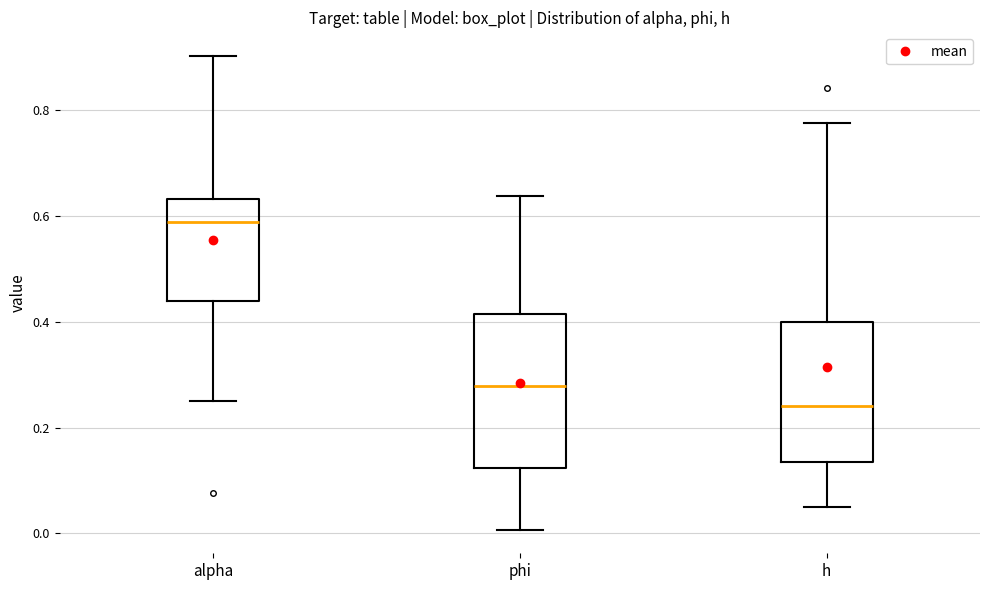

Reading left to right, read every box against the y-axis: the position of its median line, the range the box covers, and the ends of its whiskers. The values are not printed on the chart, so give them approximately, as read against the axis.

alpha: median 0.58, box 0.44 to 0.64, whiskers 0.26 to 0.90
phi: median 0.28, box 0.12 to 0.42, whiskers 0.00 to 0.64
h: median 0.24, box 0.14 to 0.40, whiskers 0.06 to 0.78